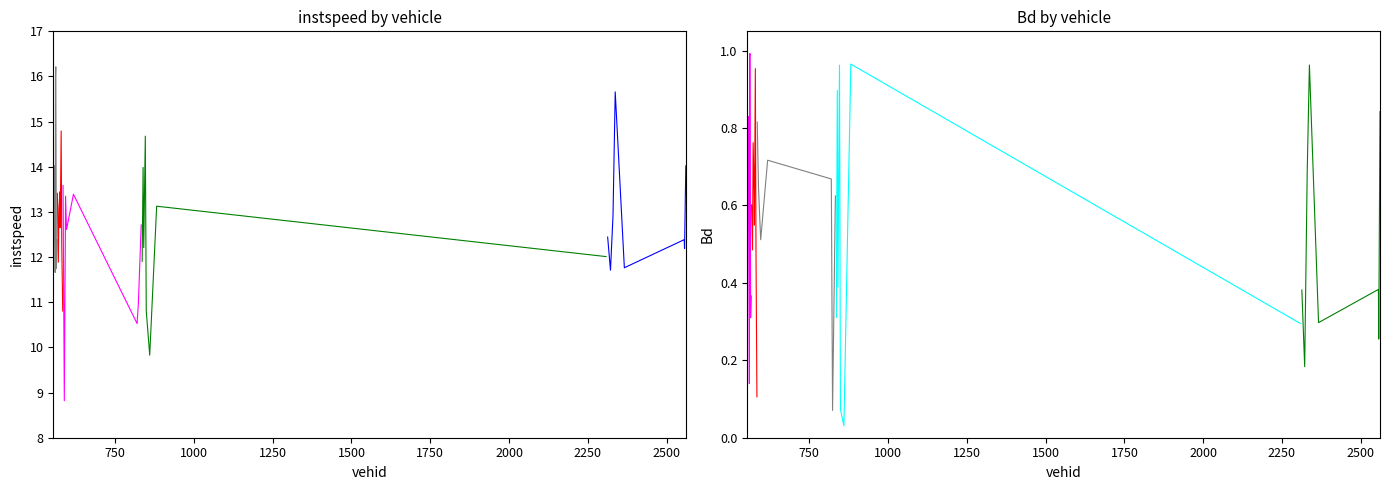

Reading left to right, list all the values displayed in this chart.

instspeed: 11.5	13.9	14.0	11.7	16.0	16.2	11.7	12.4	13.4	11.9	13.1	13.4	12.6	14.8	12.2	10.8	13.6	8.8	13.4	12.6	13.4	10.5	11.0	12.7	11.9	14.0	12.2	14.7	10.8	9.8	13.1	12.0	12.4	11.7	12.9	15.7	11.8	12.4	12.2	14.0
Bd: 0.3	0.8	0.8	0.1	1.0	1.0	0.3	0.4	0.6	0.5	0.8	0.6	0.5	1.0	0.5	0.1	0.8	0.6	0.6	0.5	0.7	0.7	0.1	0.6	0.3	0.9	0.4	1.0	0.1	0.0	1.0	0.3	0.4	0.2	0.7	1.0	0.3	0.4	0.3	0.8